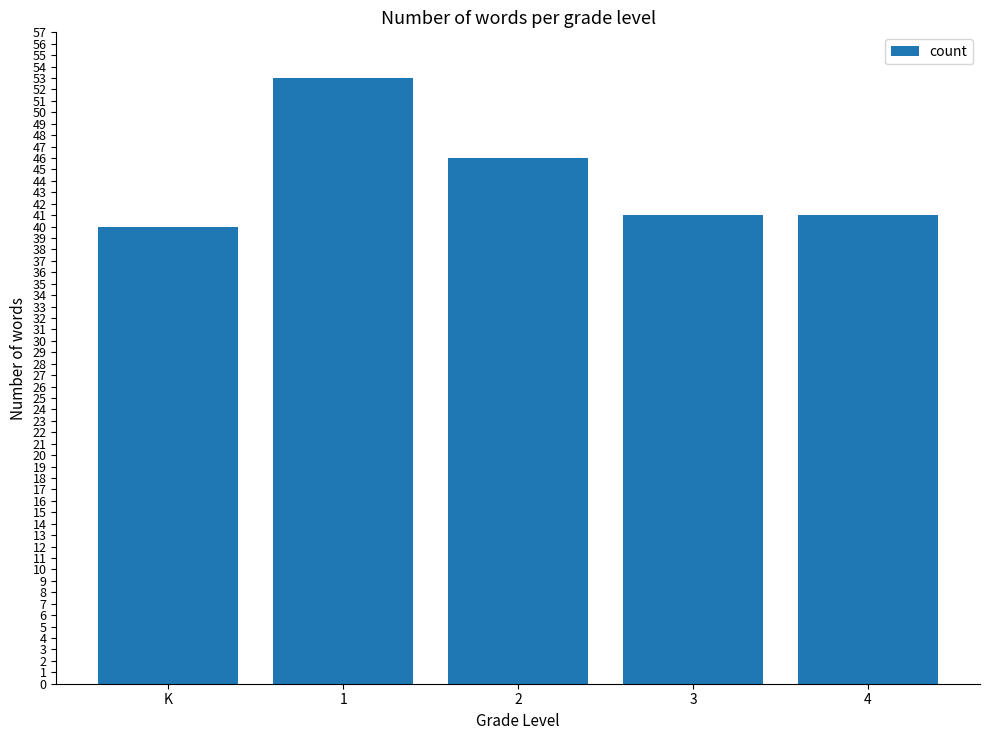

What is the difference between the values at 2 and 4?

5